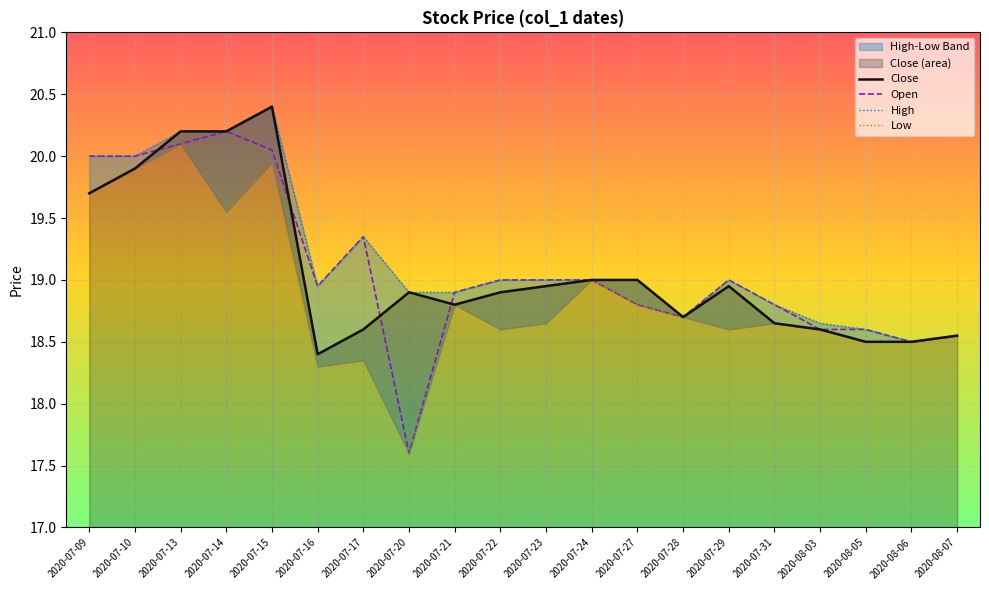

What is the highest value of the High series?

20.4